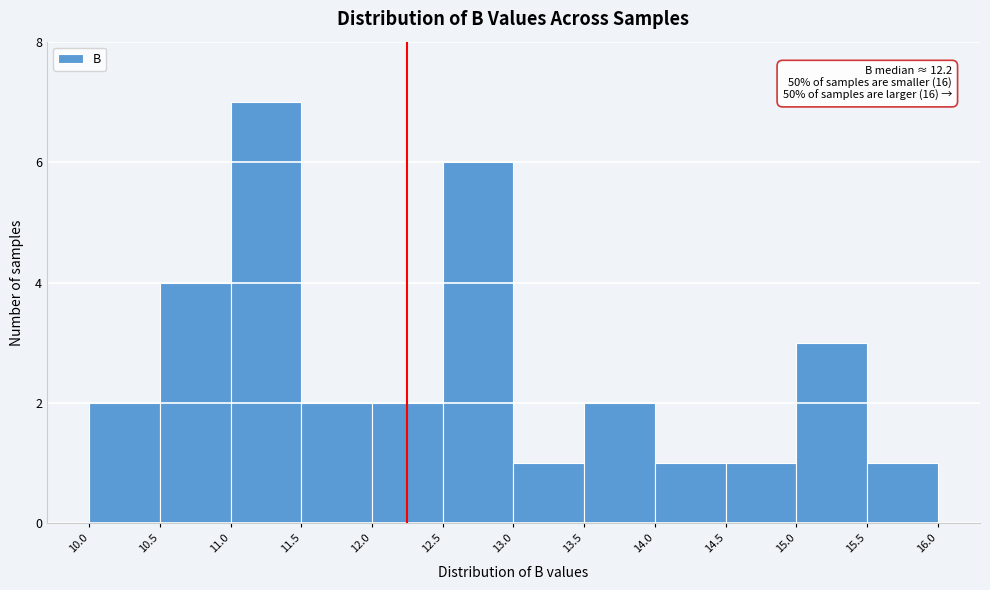

Over which range of the x-axis is the bar tallest?

11.0 to 11.5